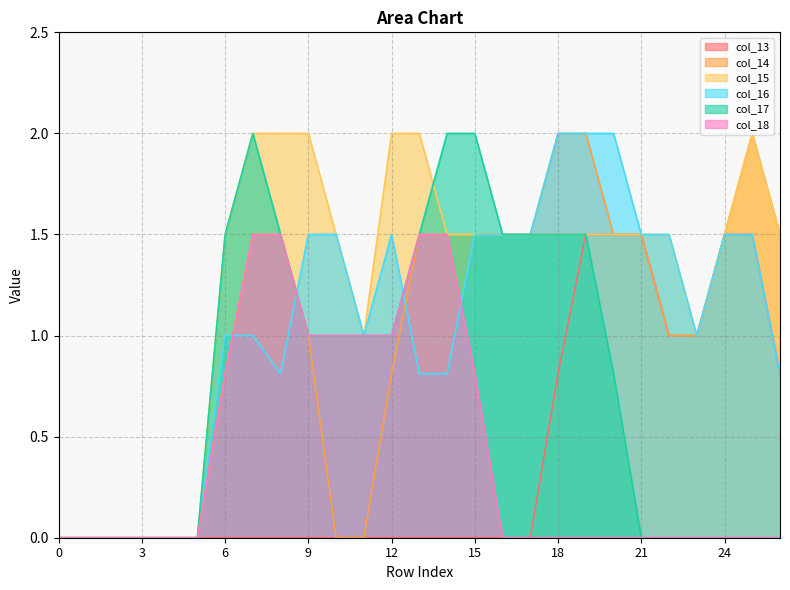

Count the number of data series in this chart.

6